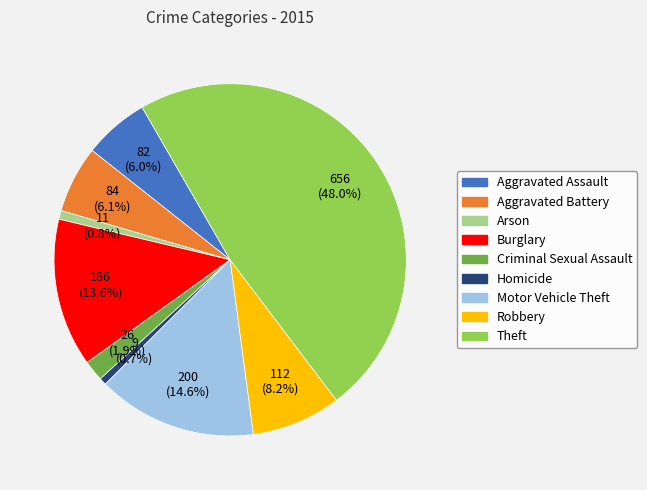

What is the total percentage of Homicide and Criminal Sexual Assault?

2.6%